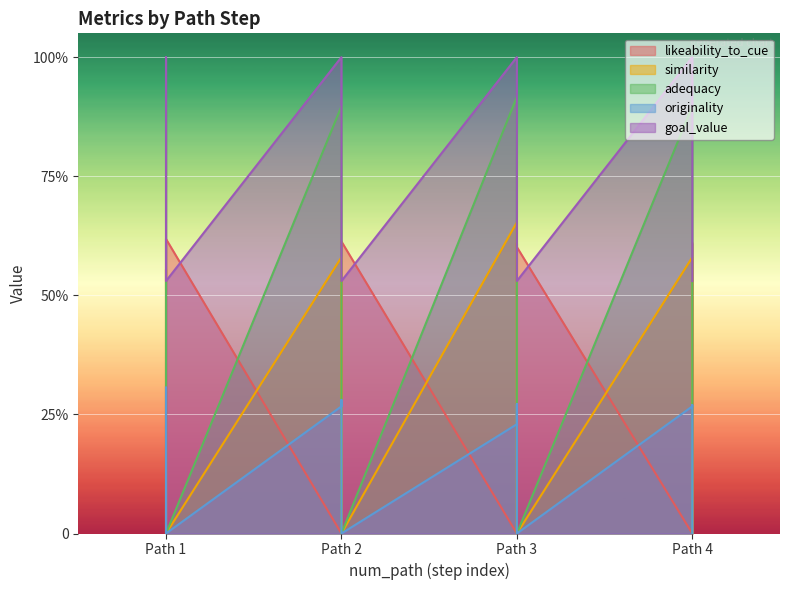

At which category does originality reach its first local peak?

Path 2